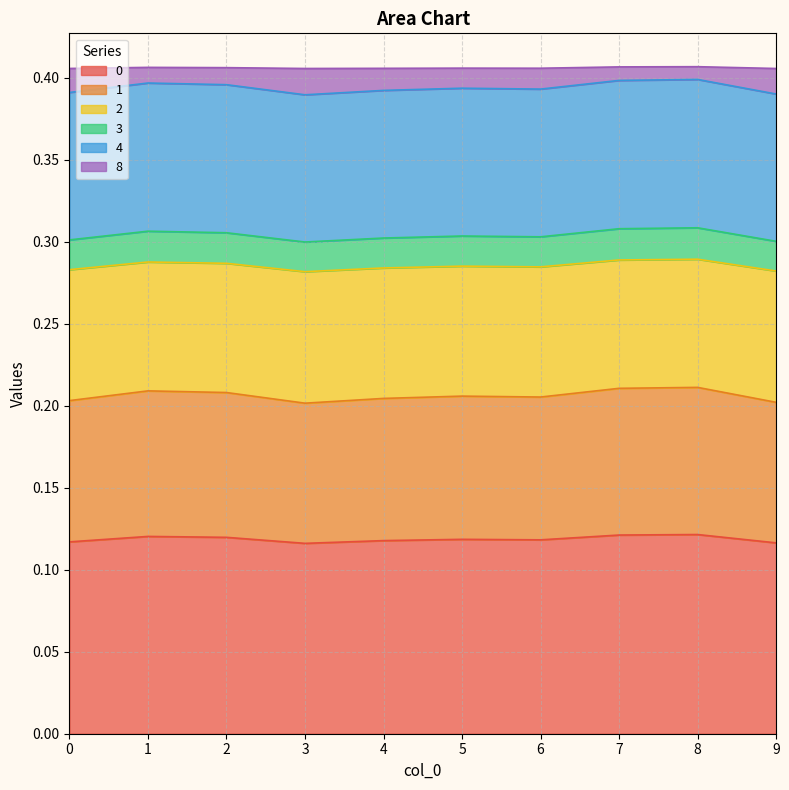

True or false: 4 and 1 intersect in this chart.

False